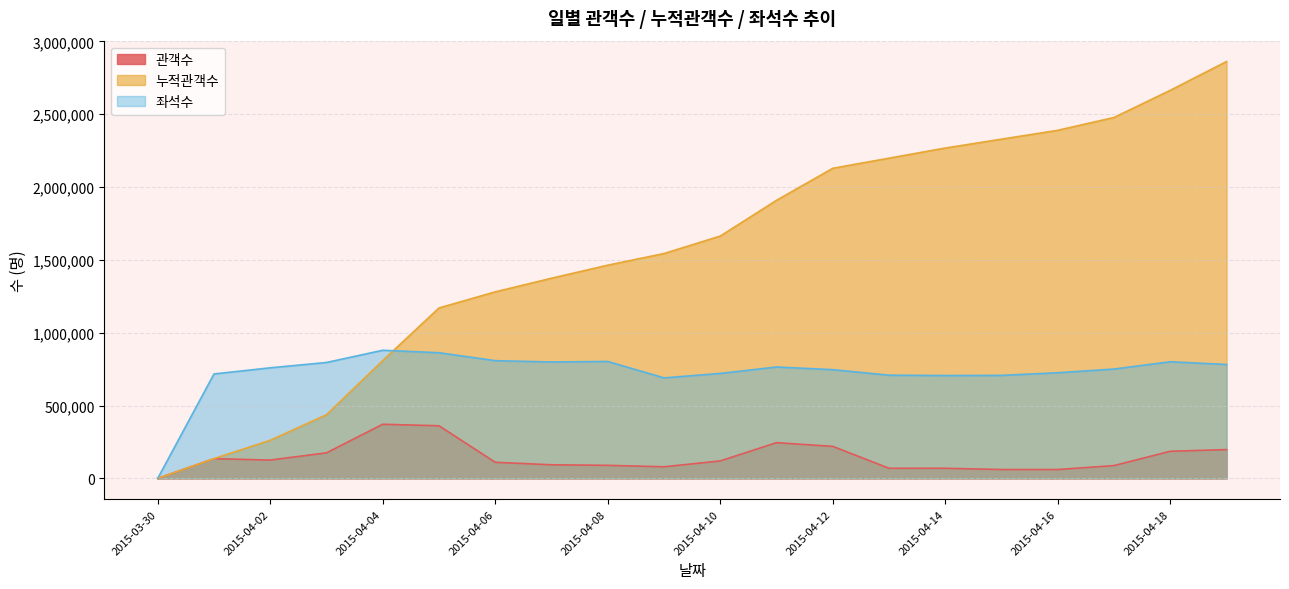

Where do 누적관객수 and 좌석수 first cross each other?

2015-04-04 and 2015-04-05